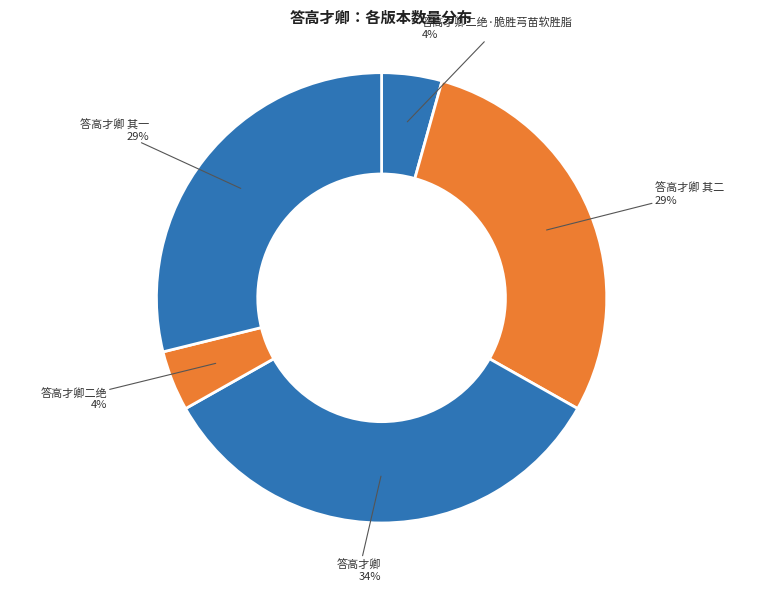

To the nearest percent, what is the average slice percentage?

20%